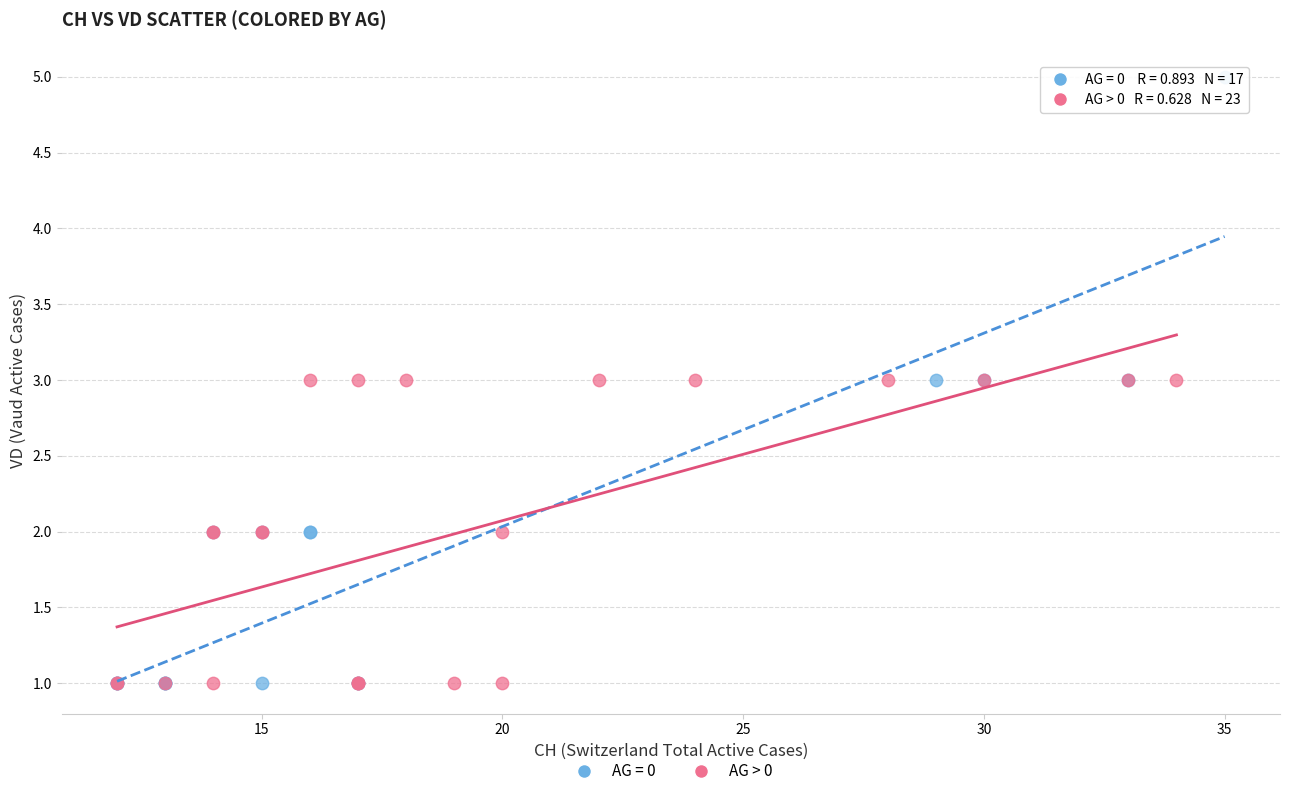

Which series has the largest Y range (max minus min)?

AG = 0